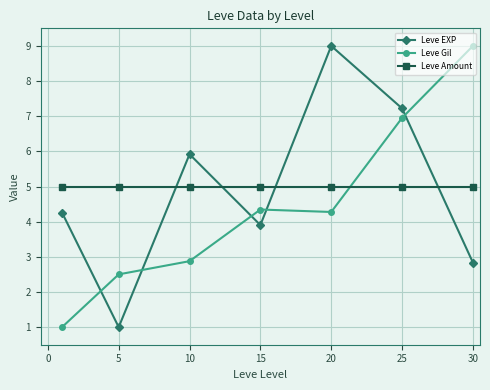

At how many categories does at least one series exceed 1?

7